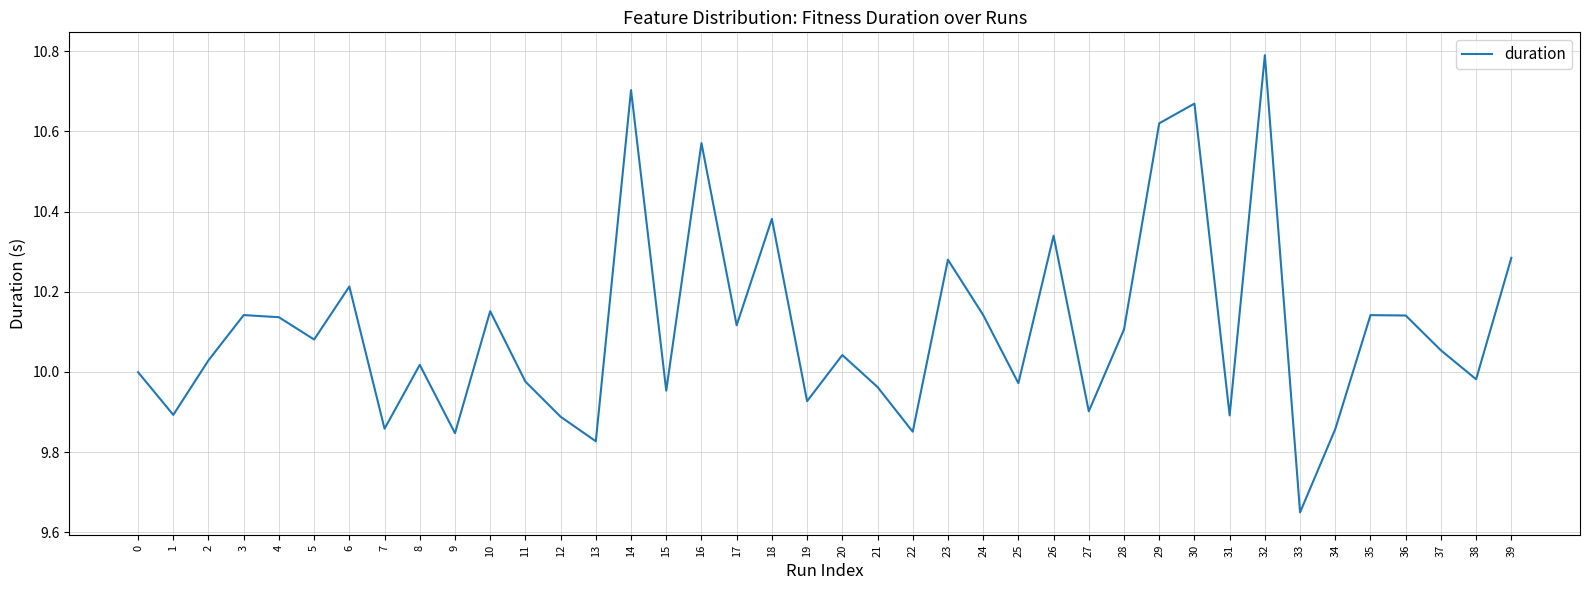

Which has a higher value, 34 or 29?

29